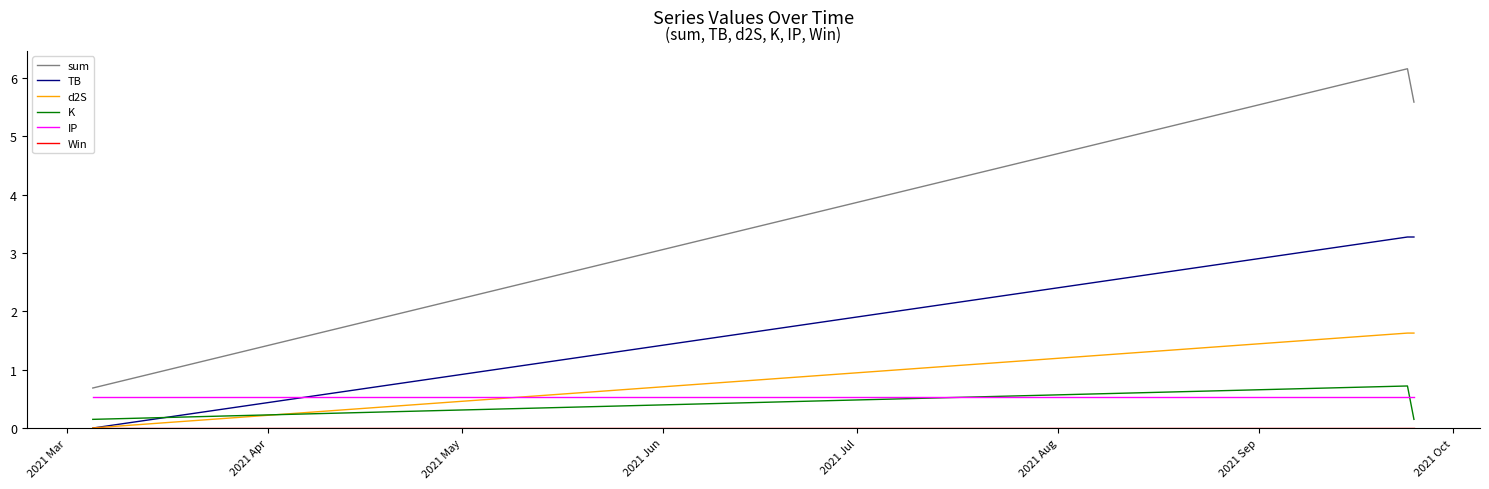

Which series has the largest range (max minus min)?

sum